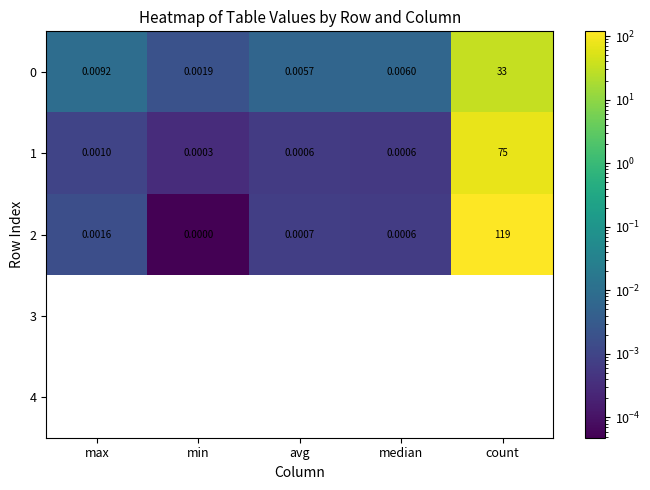

What is the average value of the 2 series?

23.8